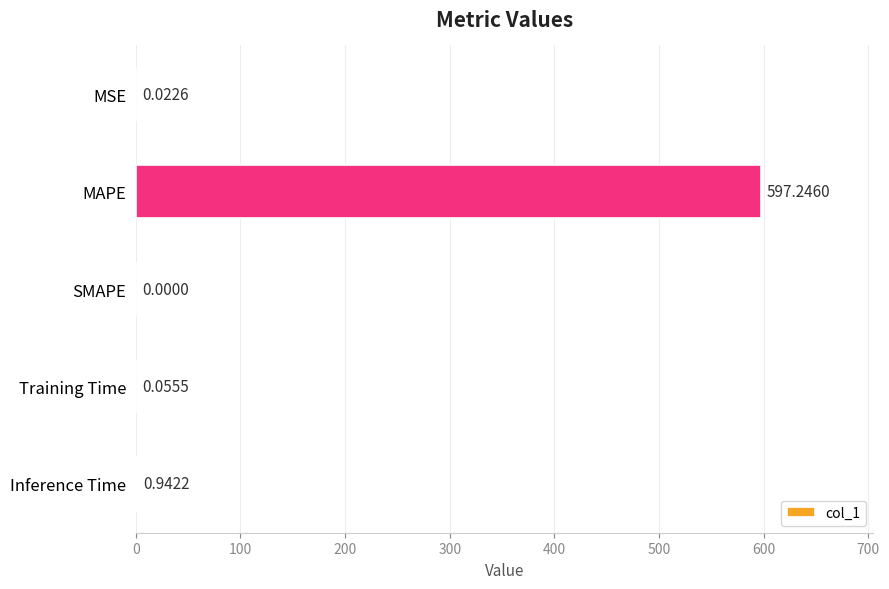

Which category has the highest value across all series?

MAPE